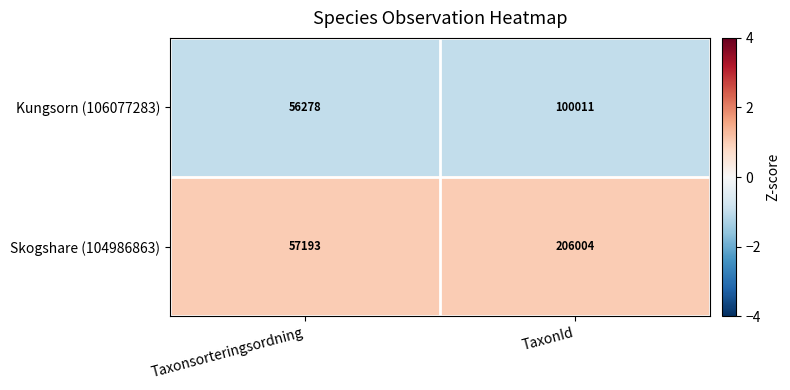

True or false: Kungsorn (106077283) has a value of 100011 at TaxonId.

True